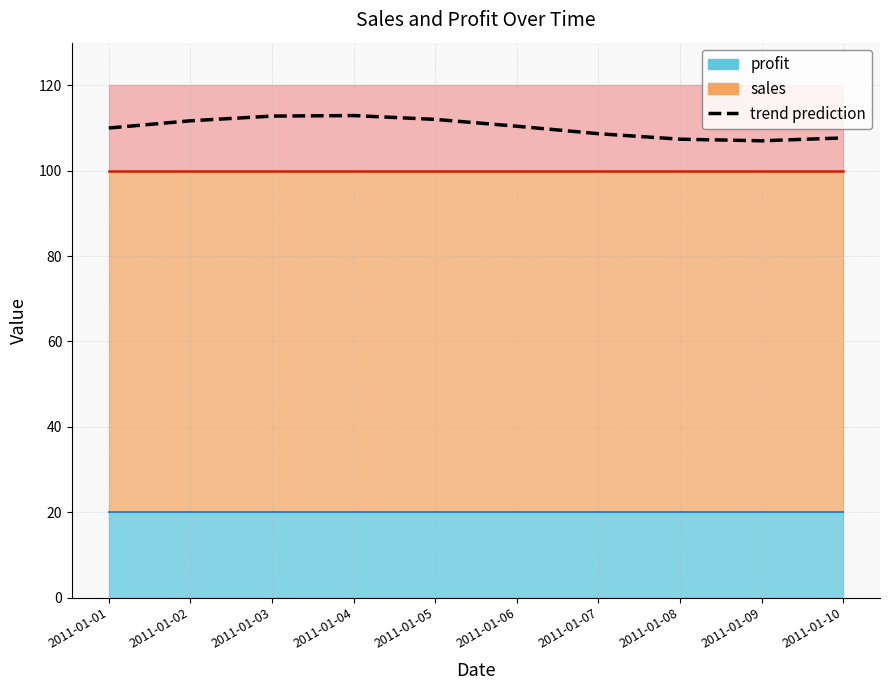

Reading left to right, list all the values displayed in this chart.

2011-01-01=110.0	2011-01-02=111.7	2011-01-03=112.8	2011-01-04=112.9	2011-01-05=112.0	2011-01-06=110.4	2011-01-07=108.7	2011-01-08=107.4	2011-01-09=107.0	2011-01-10=107.7